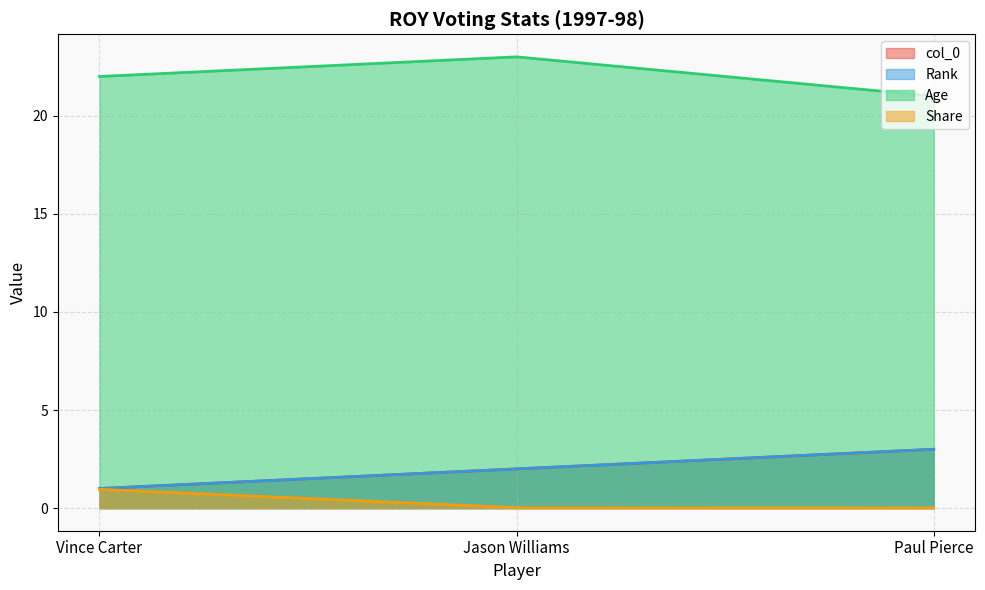

Which series has the widest spread of values?

col_0